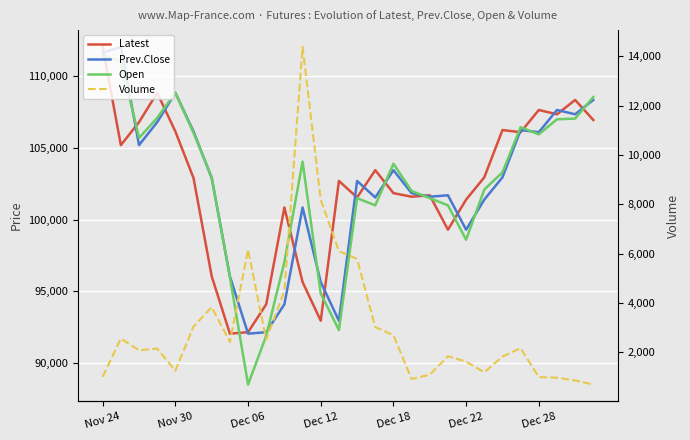

What are all the series names shown in the legend?

Latest, Prev.Close, Open, Volume